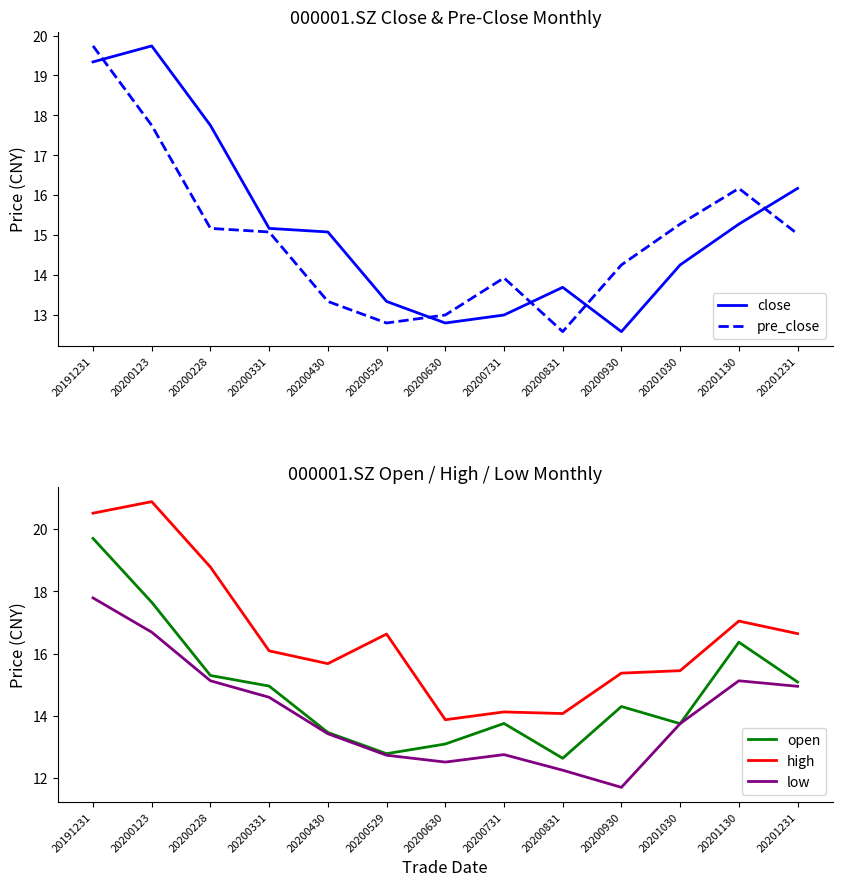

List the labels in order of low value, smallest first.

20200930, 20200831, 20200630, 20200529, 20200731, 20200430, 20201030, 20200331, 20201231, 20201130, 20200228, 20200123, 20191231